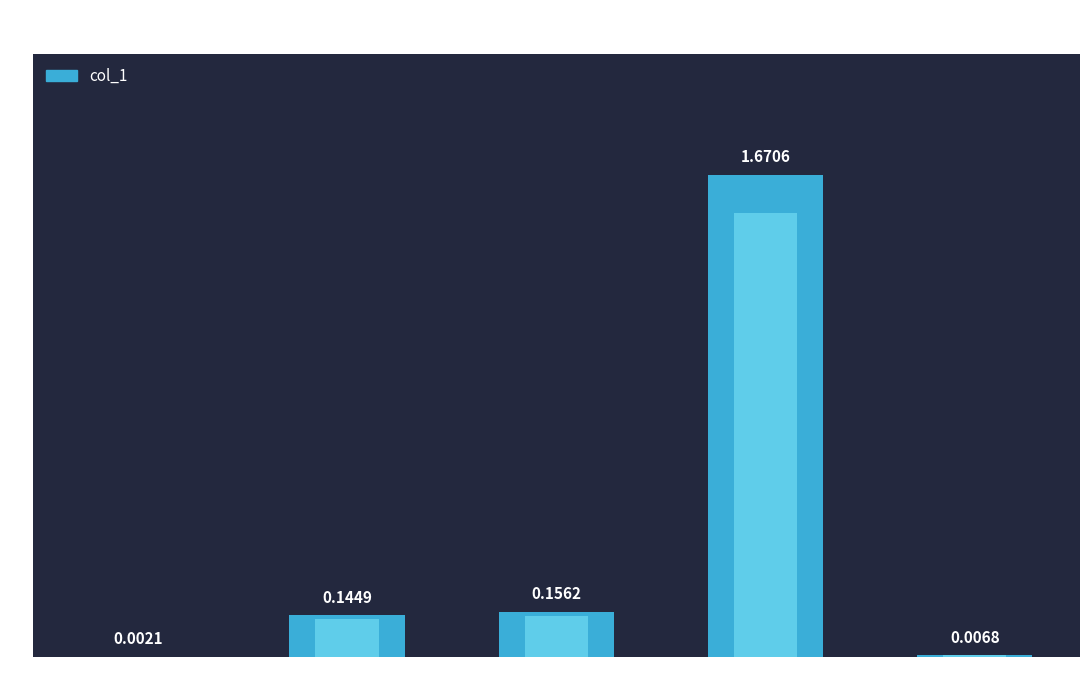

What is the difference between the values at MAPE and Inference Time?

0.1